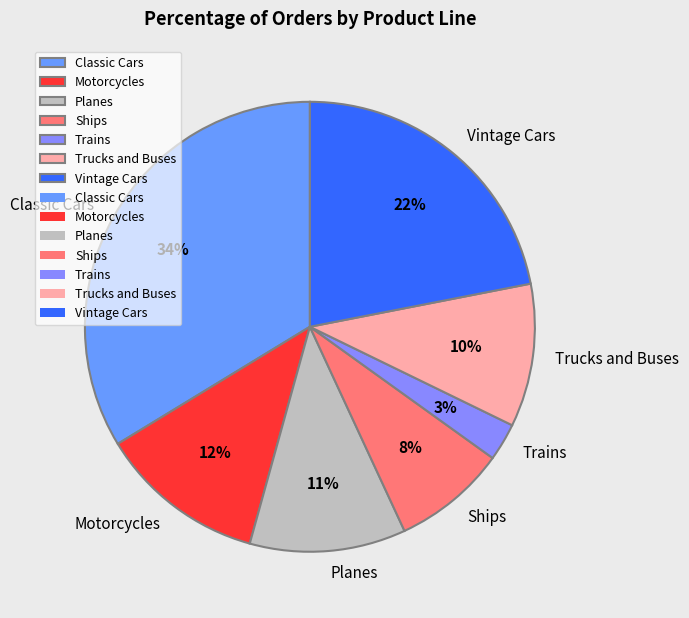

Which category has the biggest portion of the pie?

Classic Cars